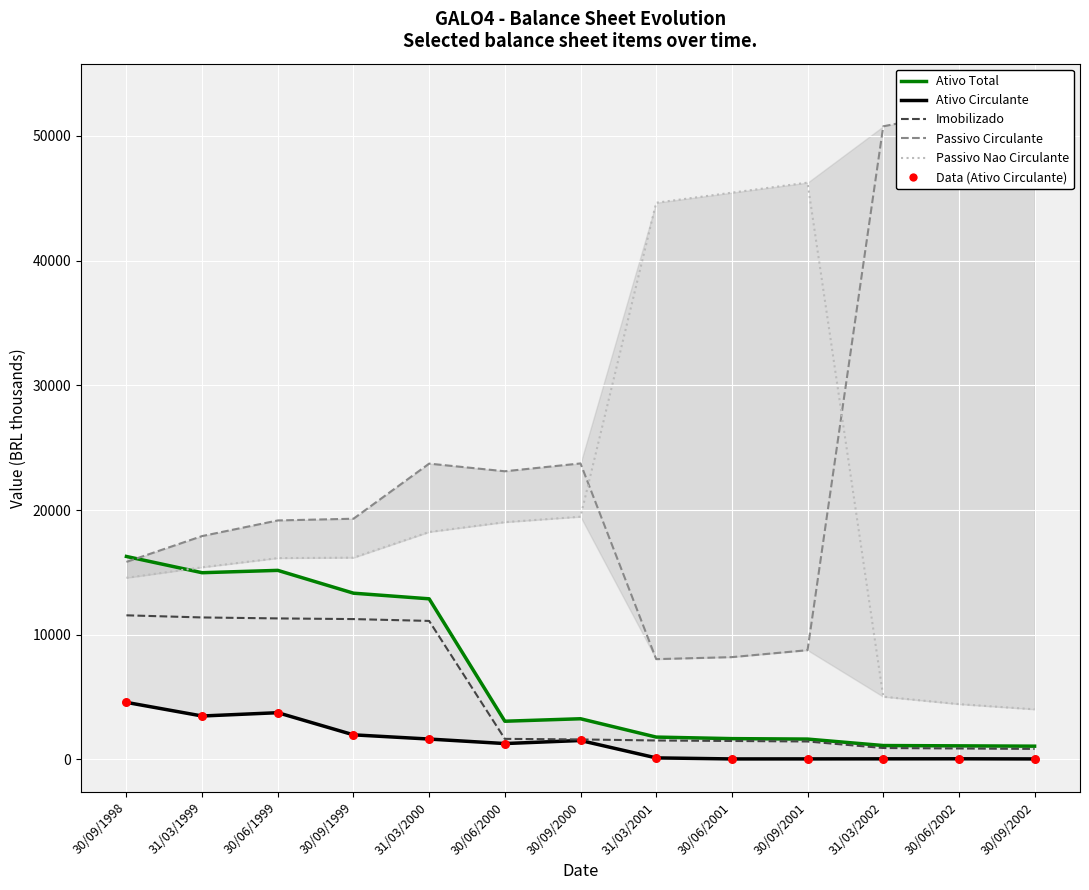

At which category is the sum across all series the highest?

30/06/1999